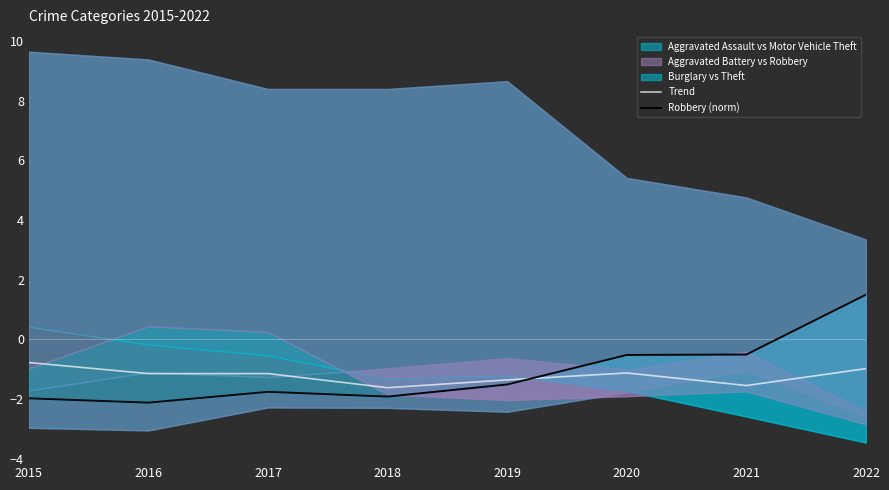

Reading right to left, transcribe all the data shown in this chart.

Trend: -1.0	-1.5	-1.1	-1.4	-1.6	-1.1	-1.1	-0.8
Robbery (norm): 1.5	-0.5	-0.5	-1.5	-1.9	-1.8	-2.1	-2.0